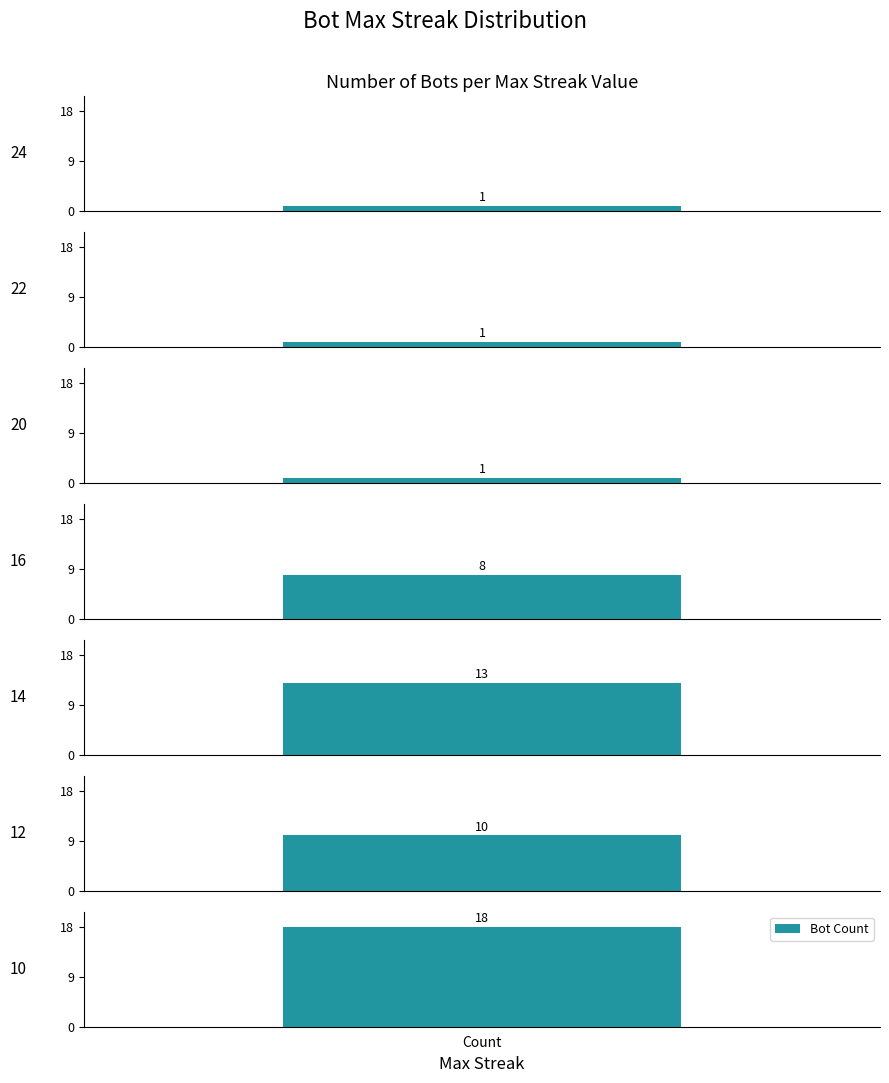

What is the smallest value displayed?

1